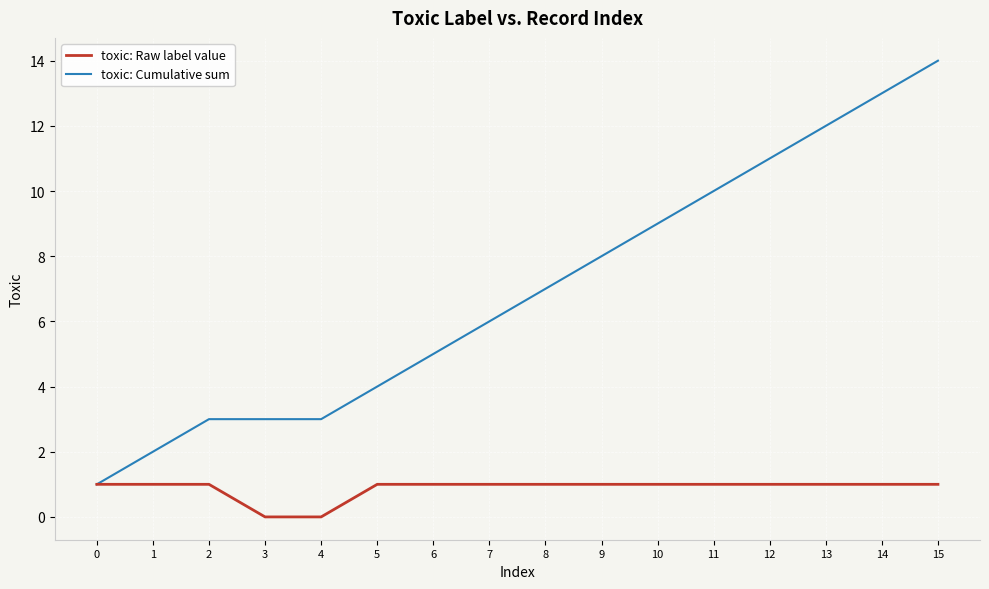

What are all the series names shown in the legend?

toxic: Raw label value, toxic: Cumulative sum